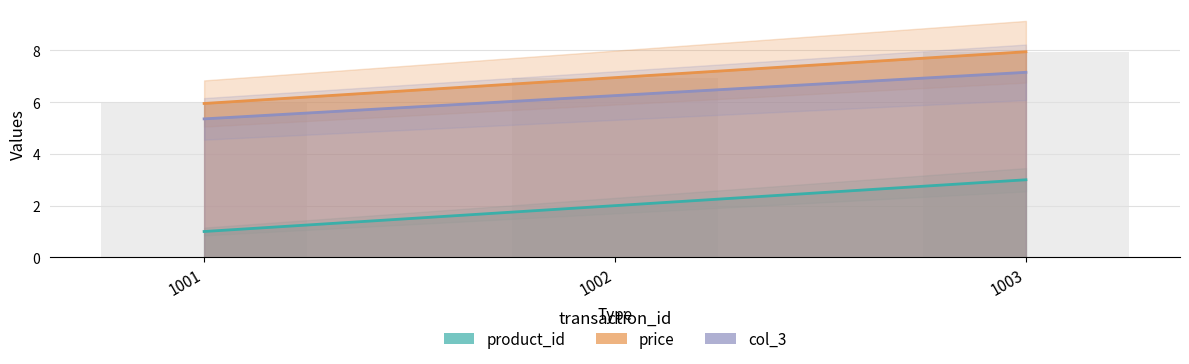

What is the highest value of the col_3 series?

7.2